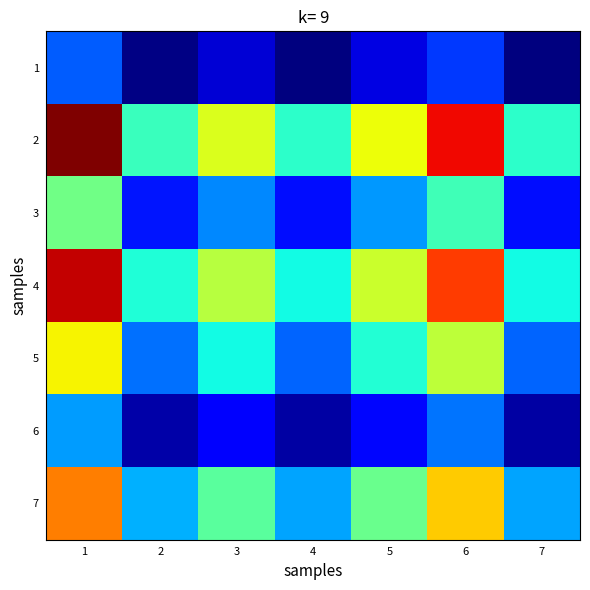

Reading left to right, transcribe all the data shown in this chart.

1: 1=0.2	2=0.0	3=0.1	4=0.0	5=0.1	6=0.2	7=0.0
2: 1=1.0	2=0.4	3=0.6	4=0.4	5=0.6	6=0.9	7=0.4
3: 1=0.5	2=0.1	3=0.3	4=0.1	5=0.3	6=0.4	7=0.1
4: 1=0.9	2=0.4	3=0.6	4=0.4	5=0.6	6=0.8	7=0.4
5: 1=0.7	2=0.2	3=0.4	4=0.2	5=0.4	6=0.6	7=0.2
6: 1=0.3	2=0.0	3=0.1	4=0.0	5=0.1	6=0.2	7=0.0
7: 1=0.8	2=0.3	3=0.5	4=0.3	5=0.5	6=0.7	7=0.3